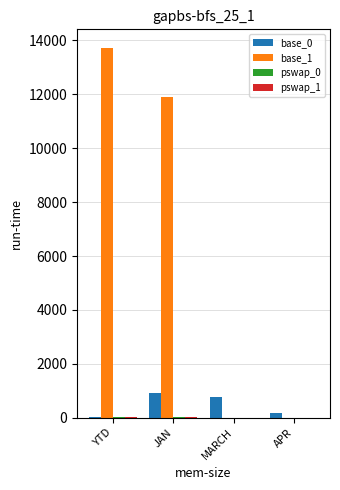

True or false: base_1 has a value of 17580 at JAN.

False